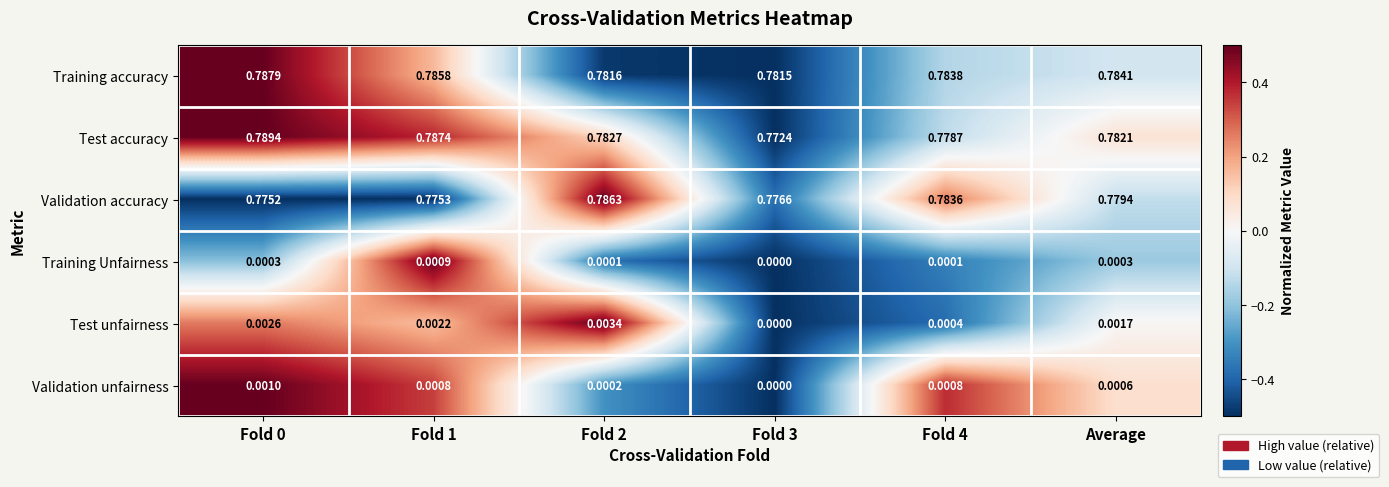

How many categories are shown in the chart?

6